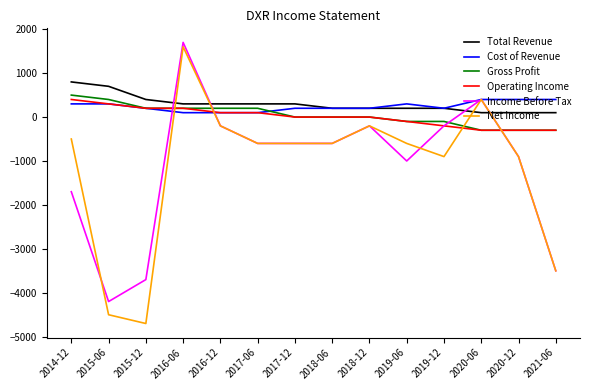

Between 2014-12 and 2015-12, which series saw the biggest shift?

Net Income